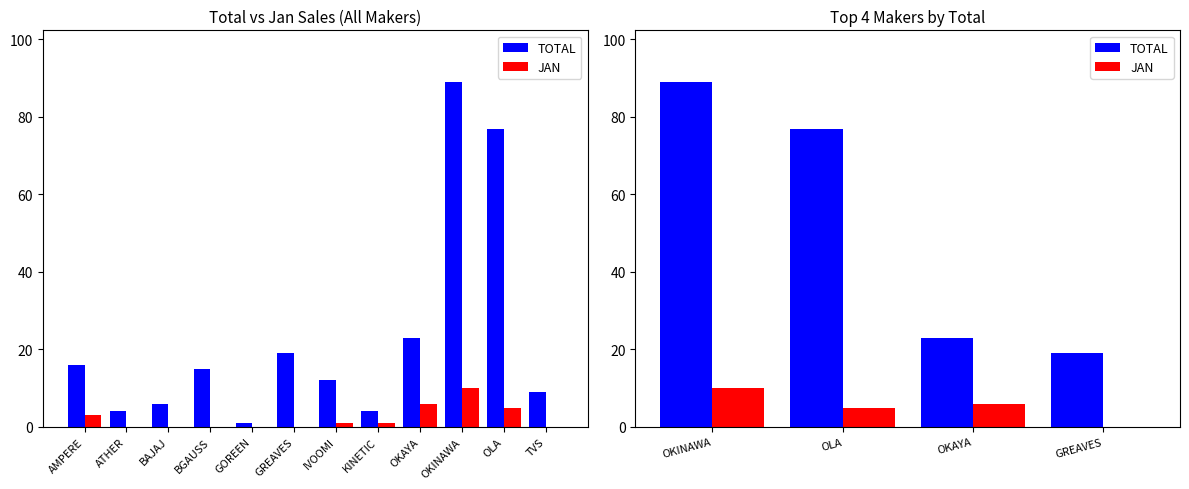

Count the number of categories in the chart.

4